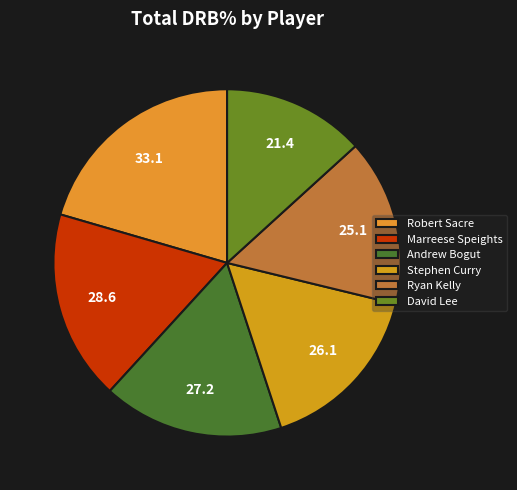

How many slices are in this pie chart?

6